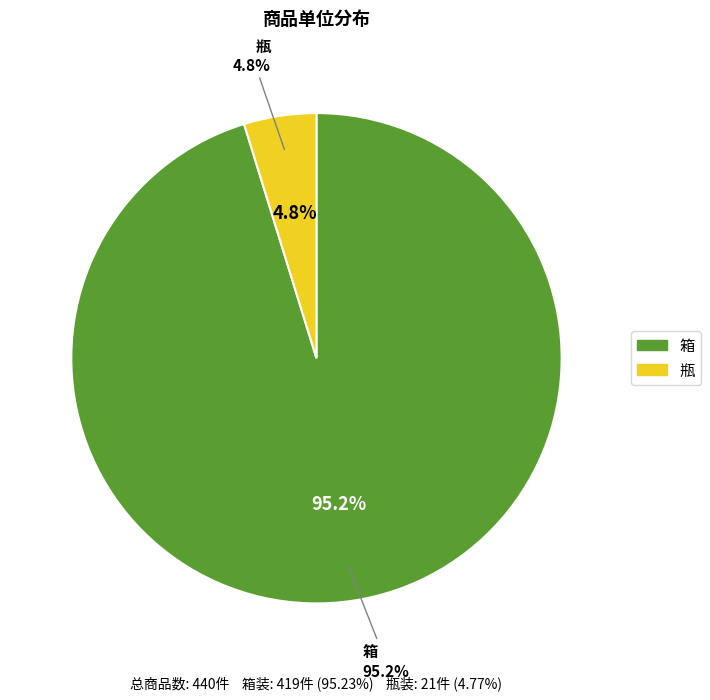

True or false: 瓶 accounts for 13% of the total.

False